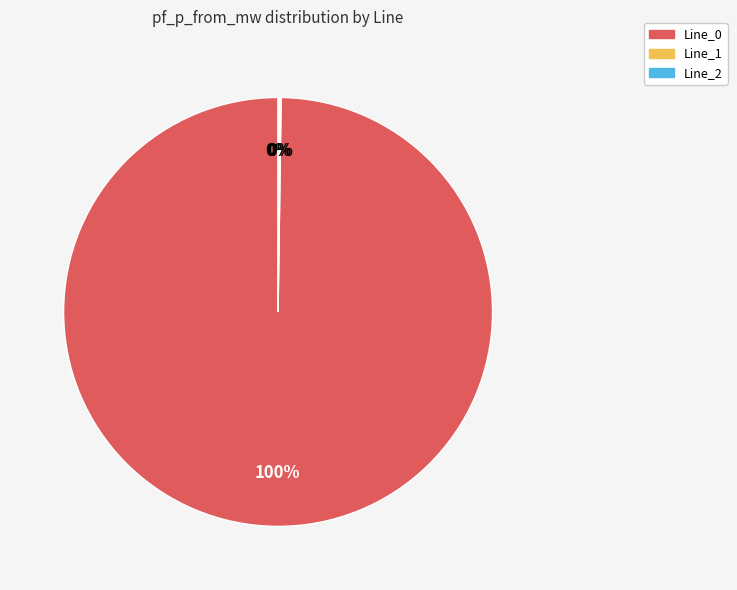

Is it true that Line_0 is 100% of the pie?

True